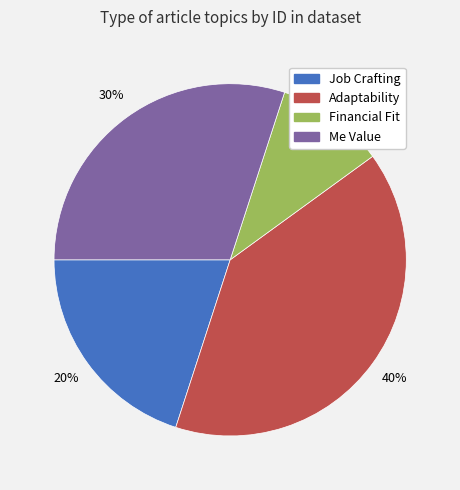

Is it true that Adaptability is 40% of the pie?

True